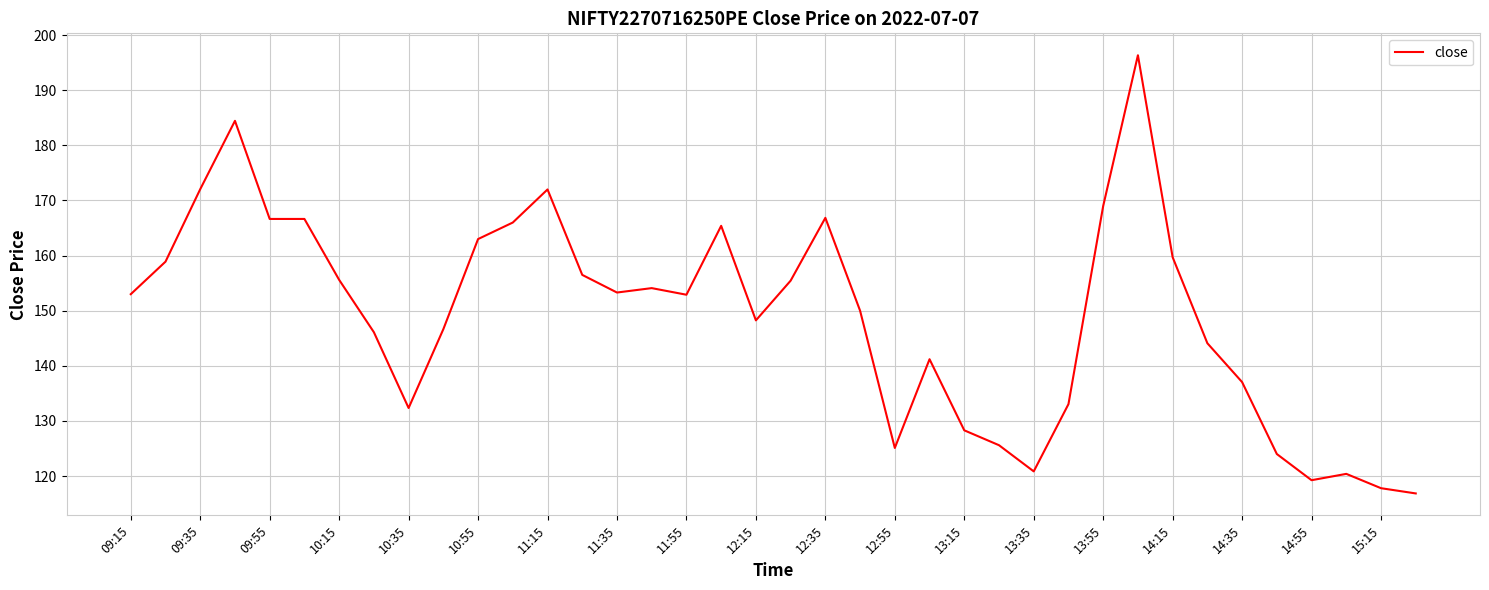

What is the difference between the maximum and minimum values?

79.5